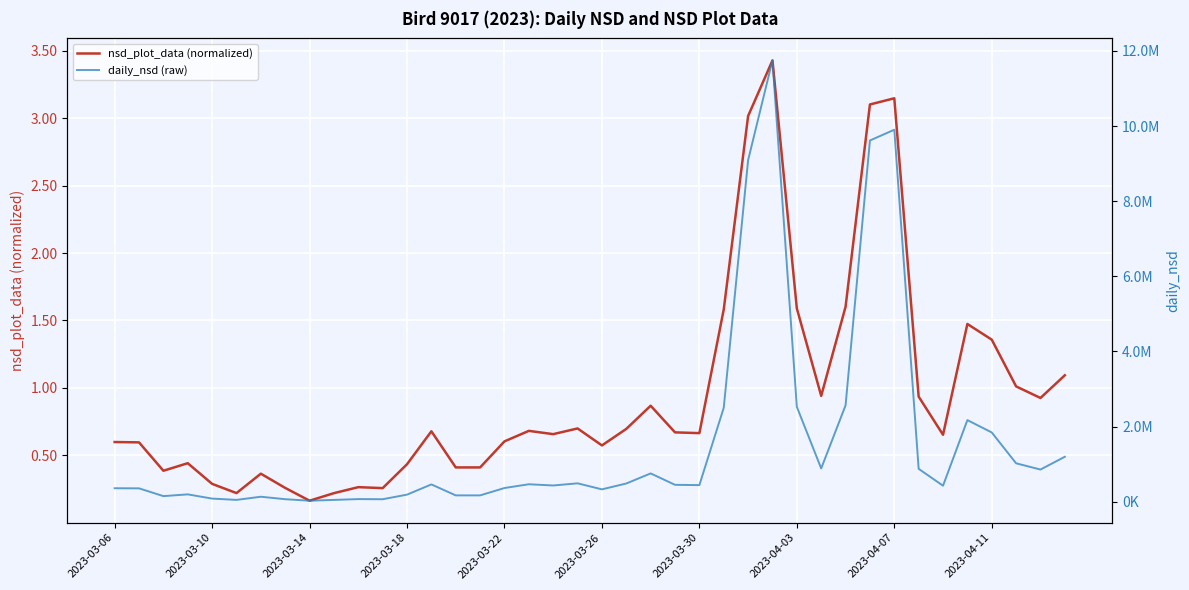

What is the highest value of the nsd_plot_data (normalized) series?

3.4